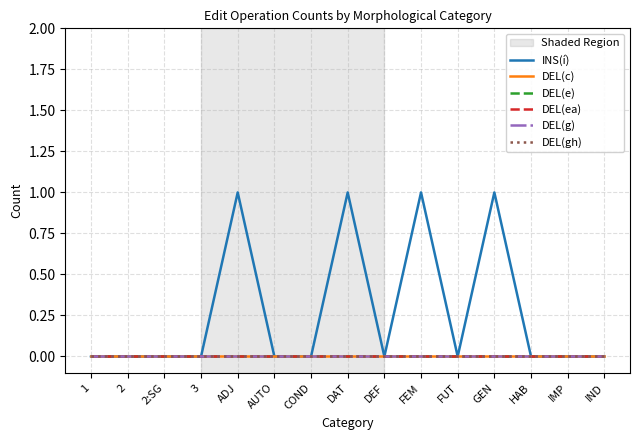

The value of INS(í) at 2:SG is 0. True or false?

True